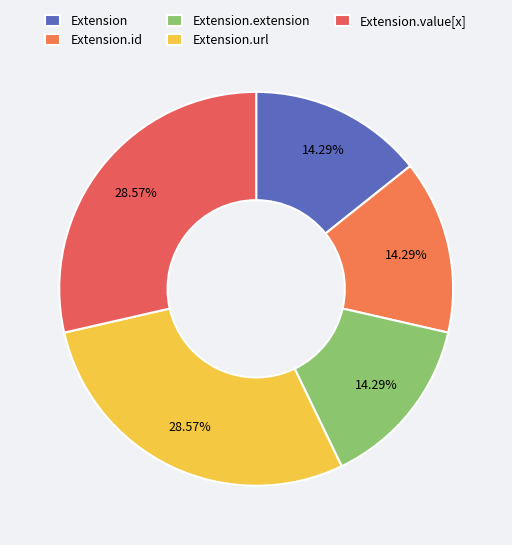

Rank the categories by value from lowest to highest.

Extension, Extension.id, Extension.extension, Extension.url, Extension.value[x]